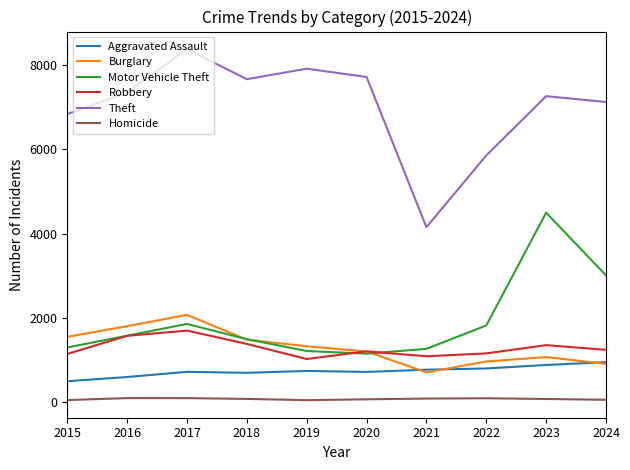

Which category has the lowest value in the Theft series?

2021